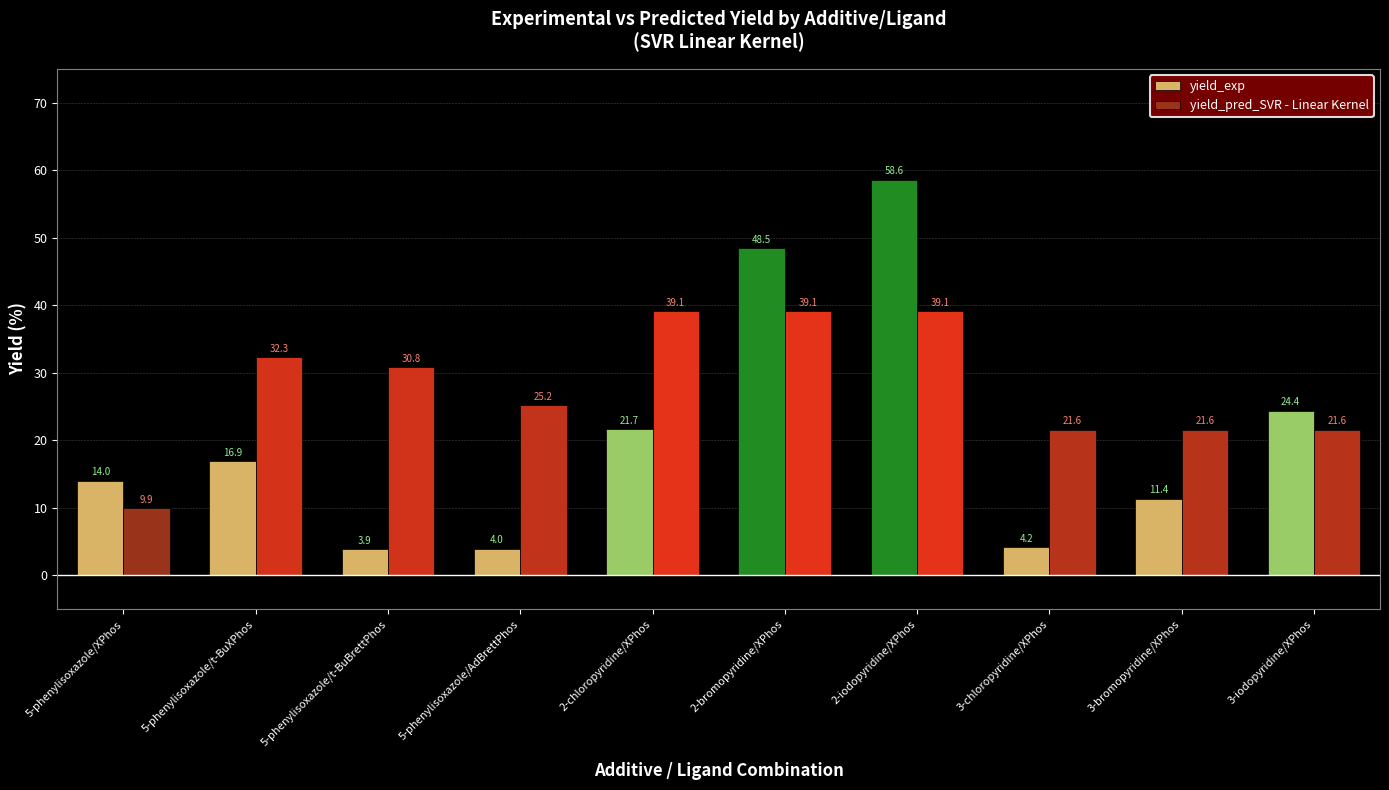

What is the label of the 5th bar from the right?

2-bromopyridine/XPhos